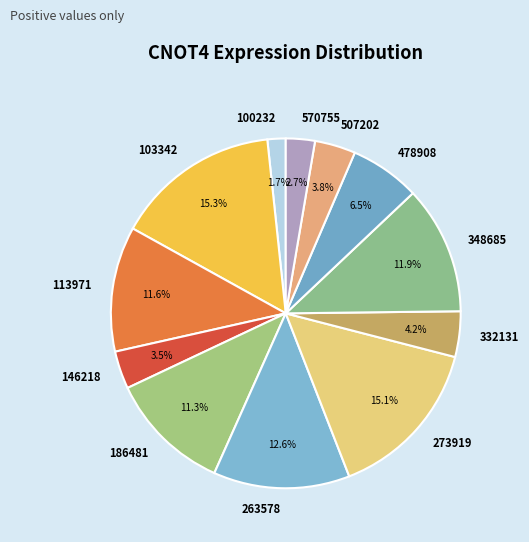

To the nearest percent, what is the difference between the 570755 and 146218 slice percentages?

1%